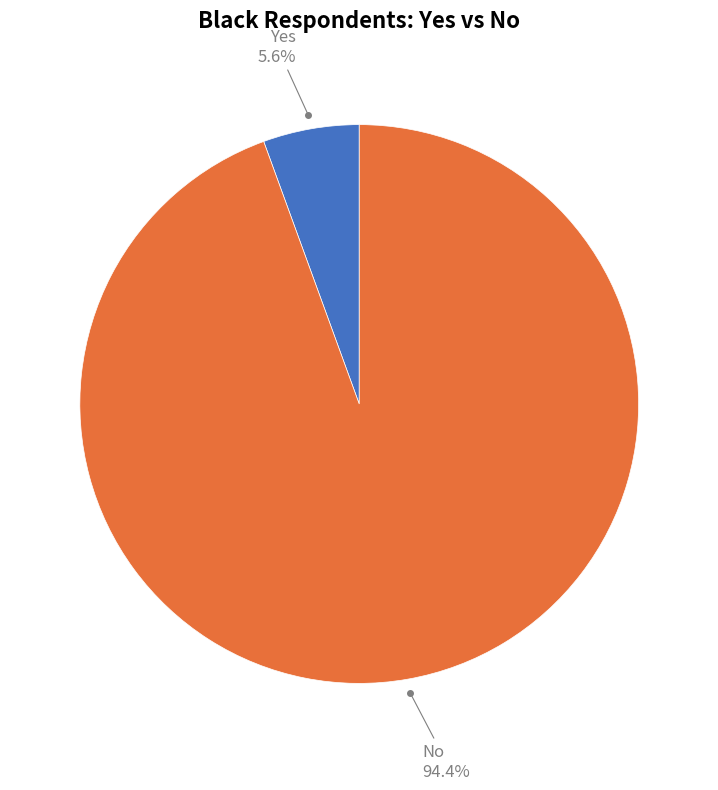

Is there any slice that represents more than half of the pie?

Yes